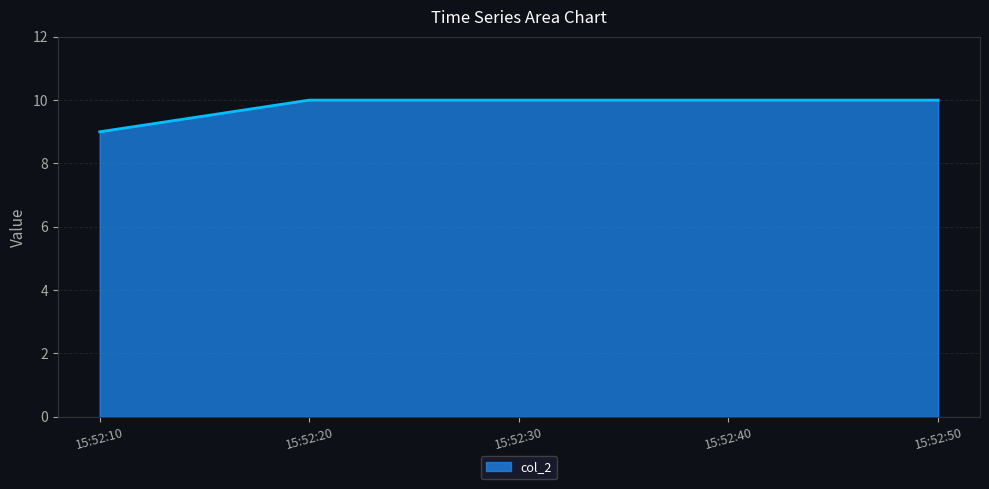

Which category has the lowest value across all series?

15:52:10